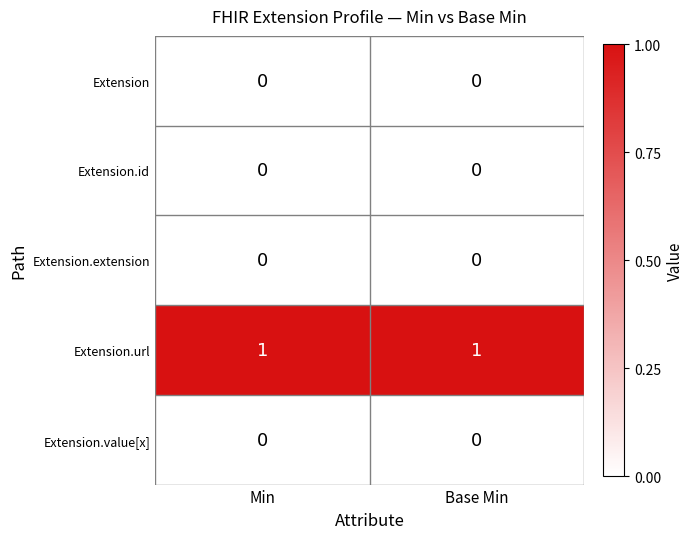

The Extension series shows 0 at Min. True or false?

True